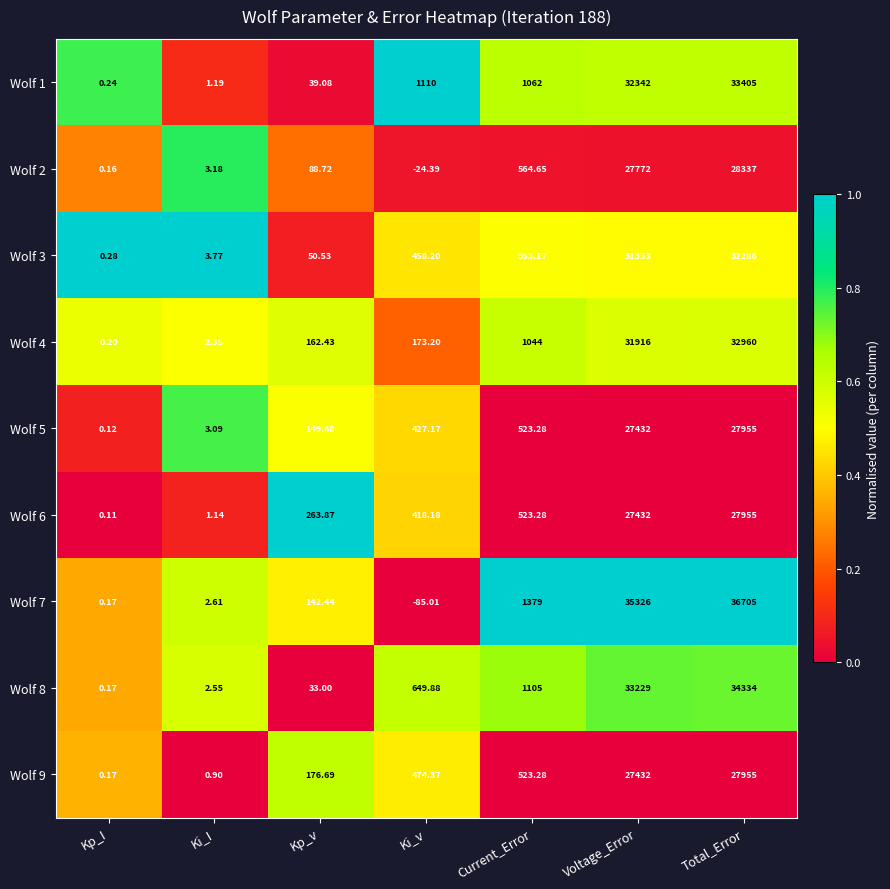

Which category has the highest value in the Wolf 3 series?

Total_Error